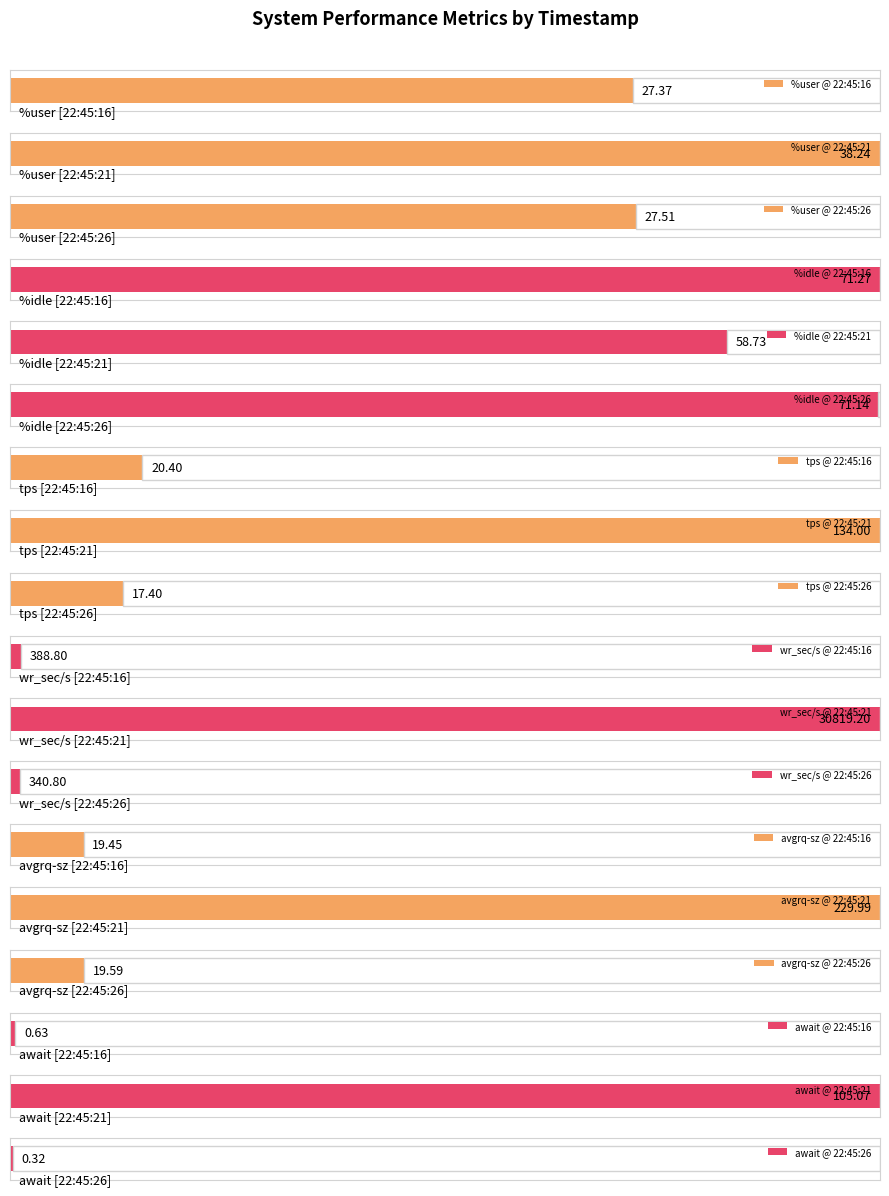

Rank the categories by avgrq-sz value from lowest to highest.

22:45:16, 22:45:26, 22:45:21